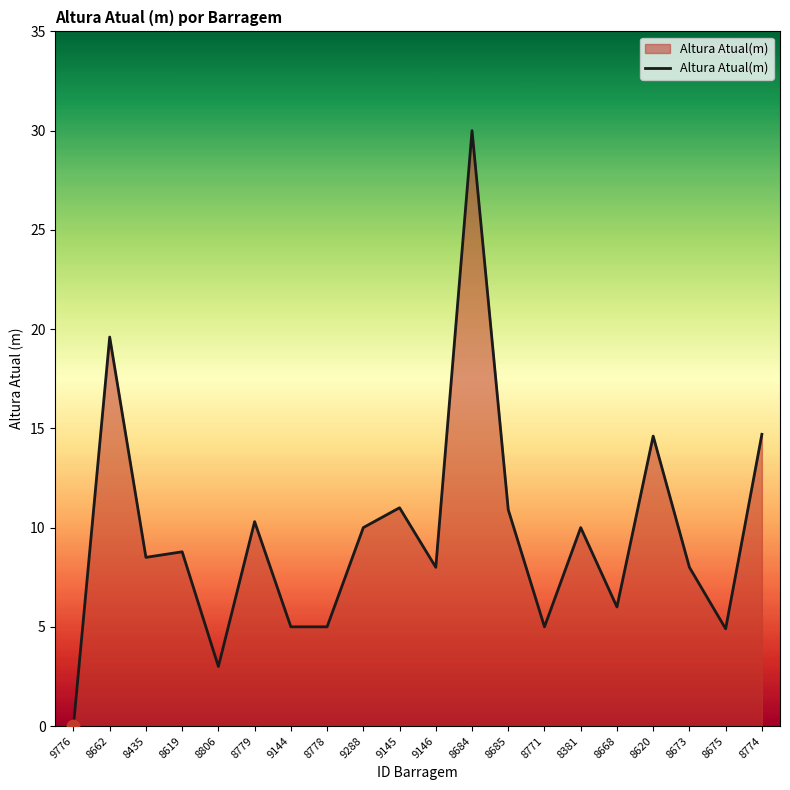

Approximately how many times larger is the value at 8779 compared to 9146?

1.3